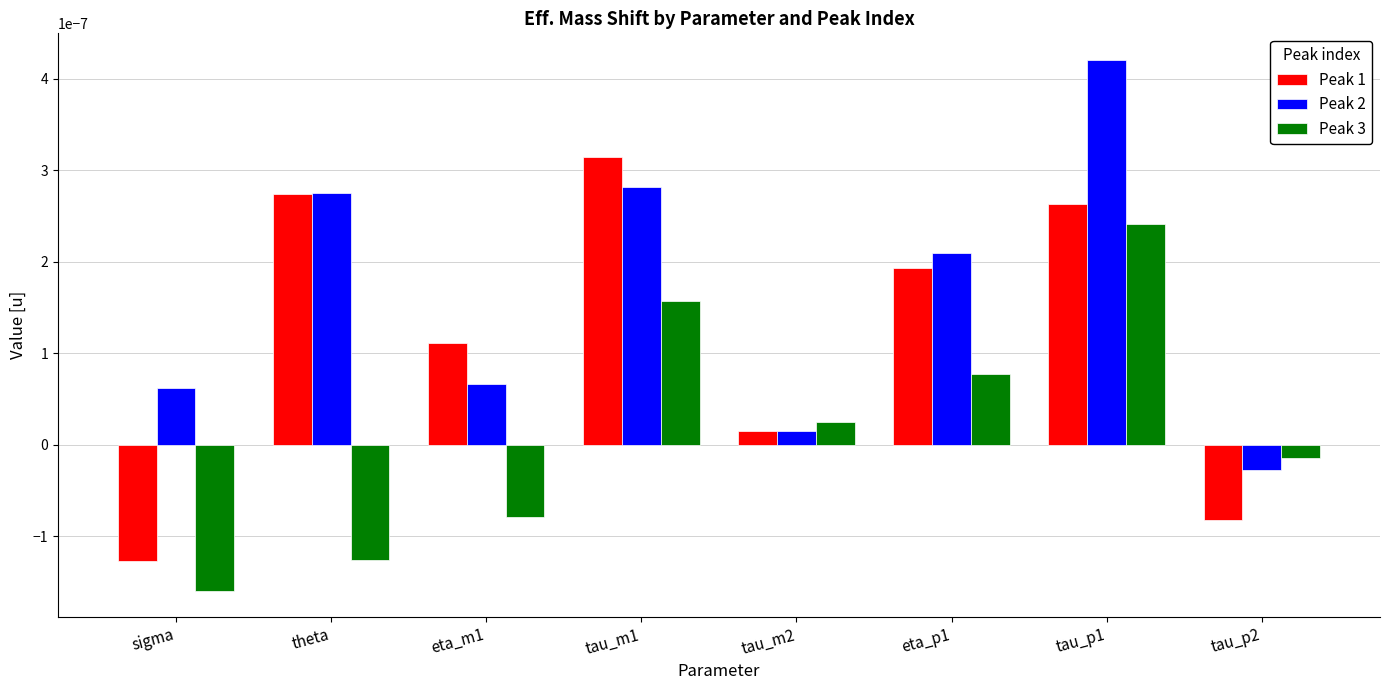

How many bars are there in total?

24